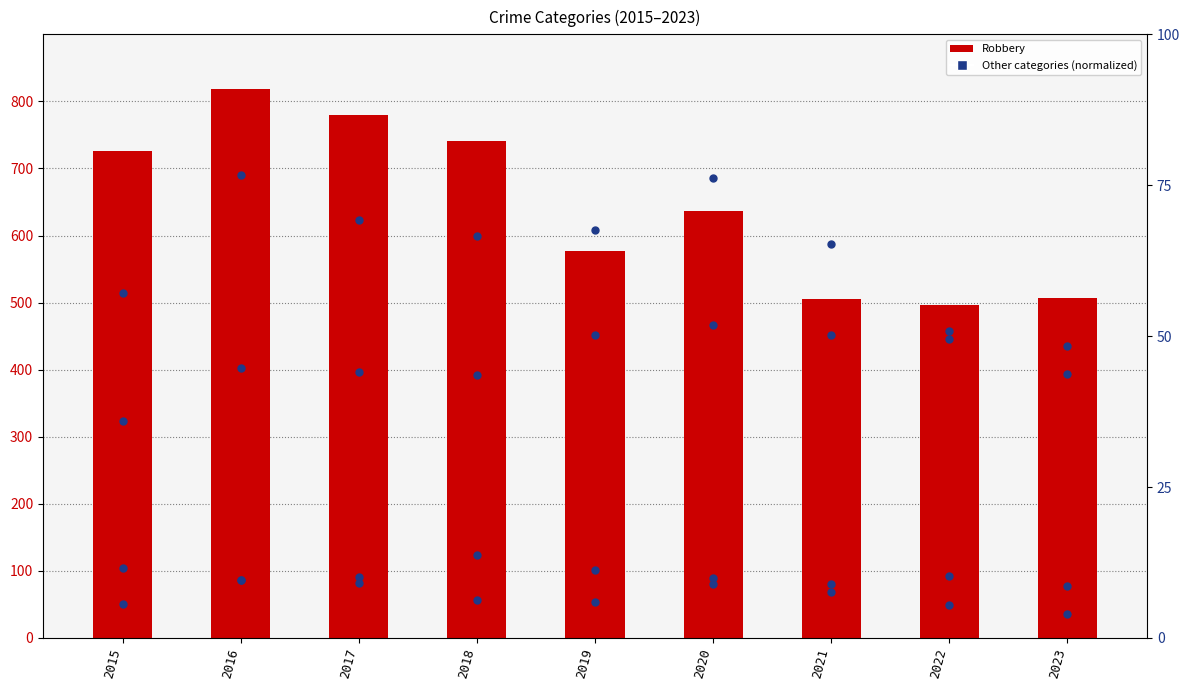

At how many categories does at least one series exceed 505?

8